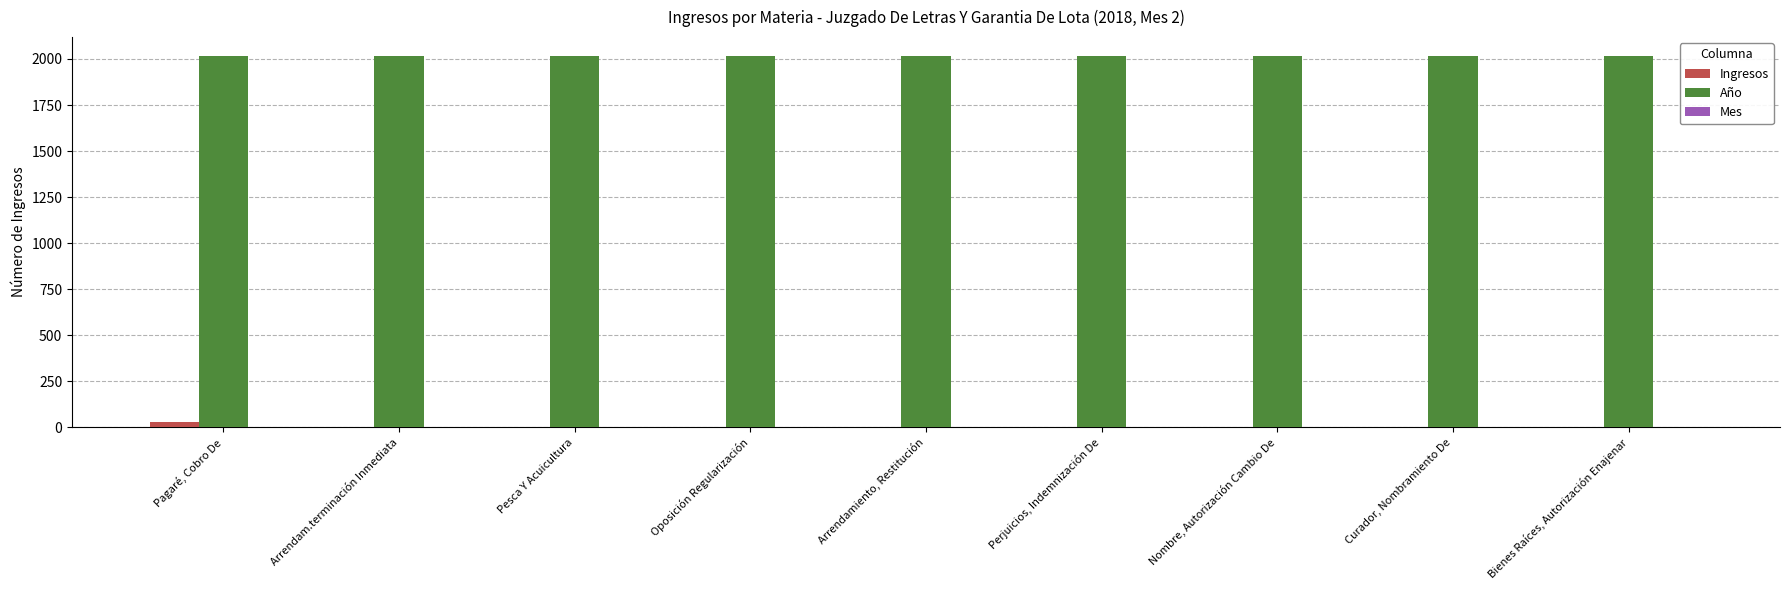

What is the sum of all Ingresos values?

38